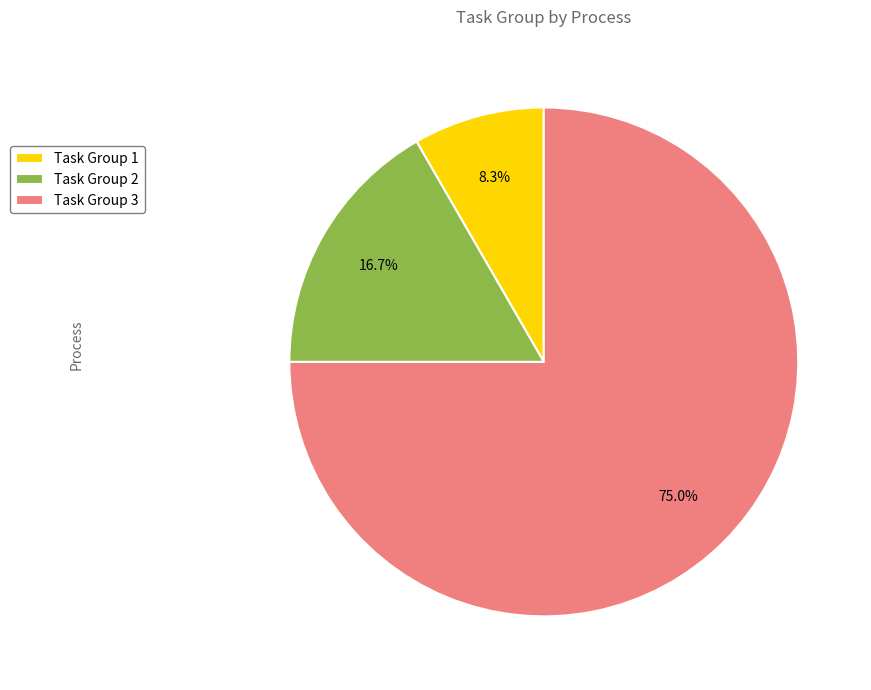

Rank the categories by value from lowest to highest.

Task Group 1, Task Group 2, Task Group 3